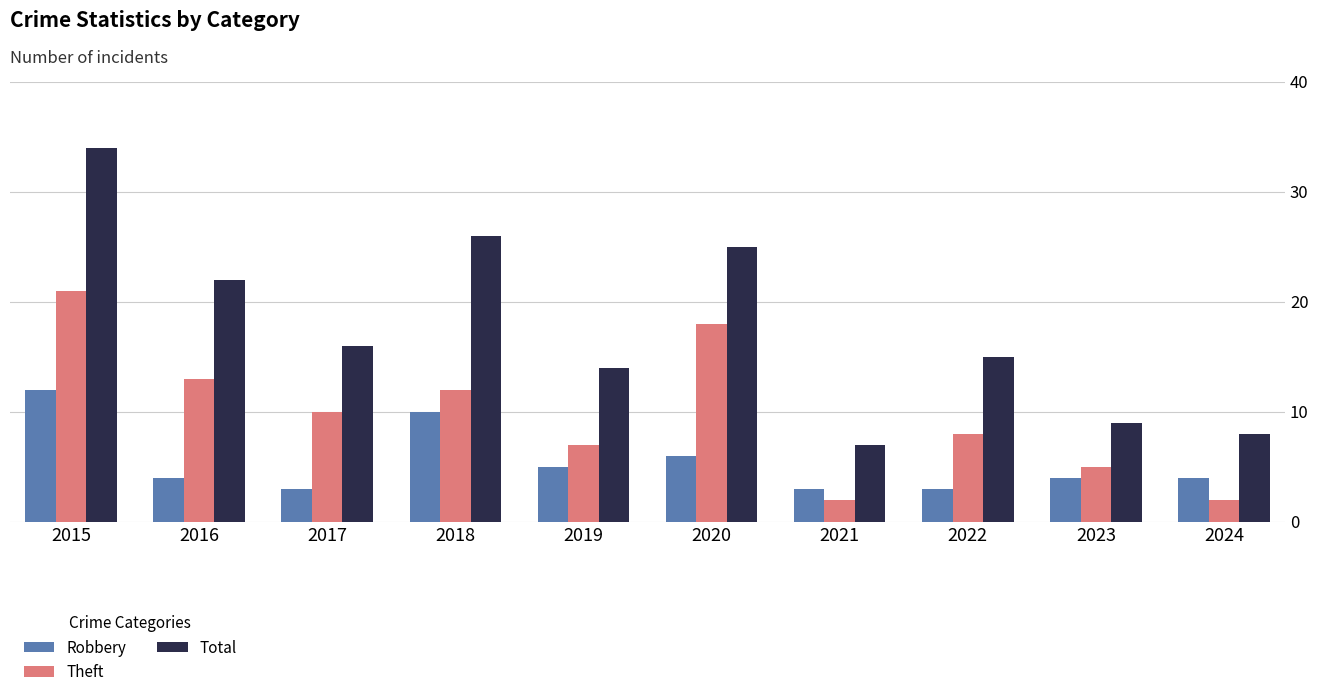

Are the bars grouped side by side (vs. stacked)?

Yes